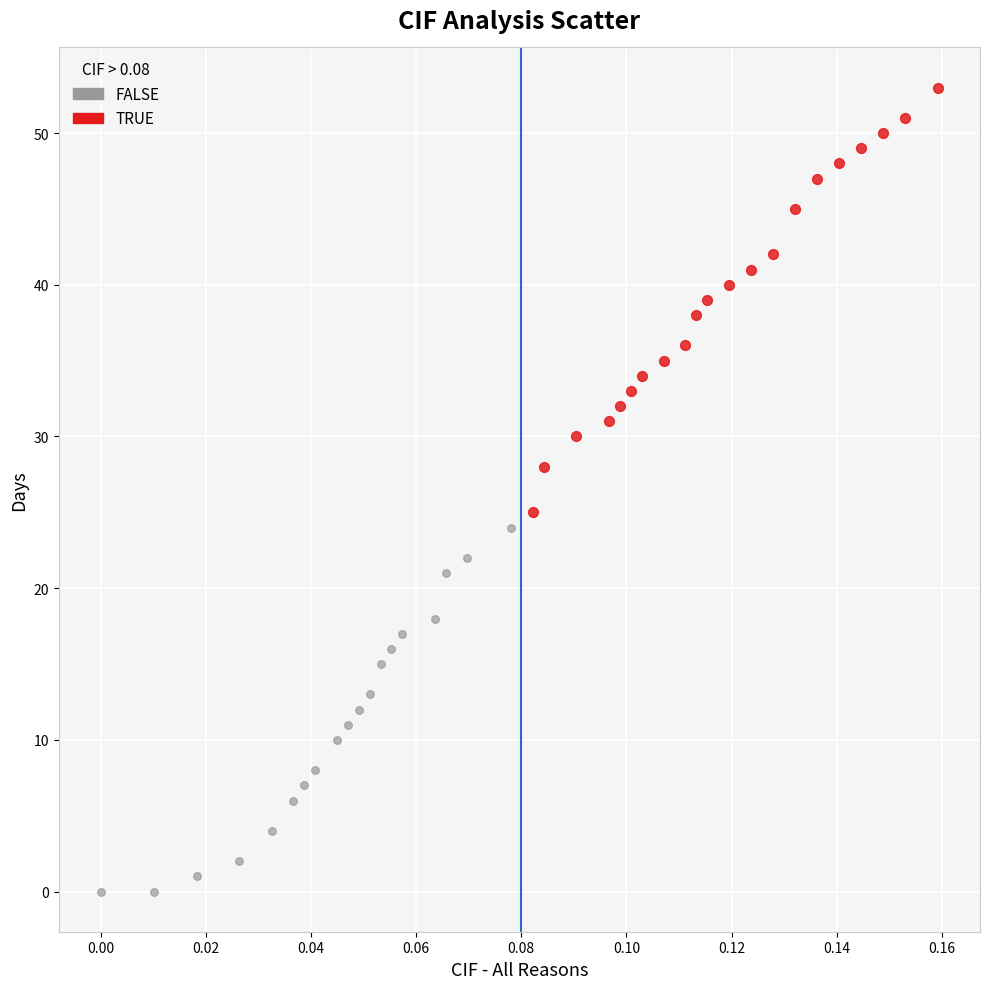

Which series contains the highest Y value?

TRUE